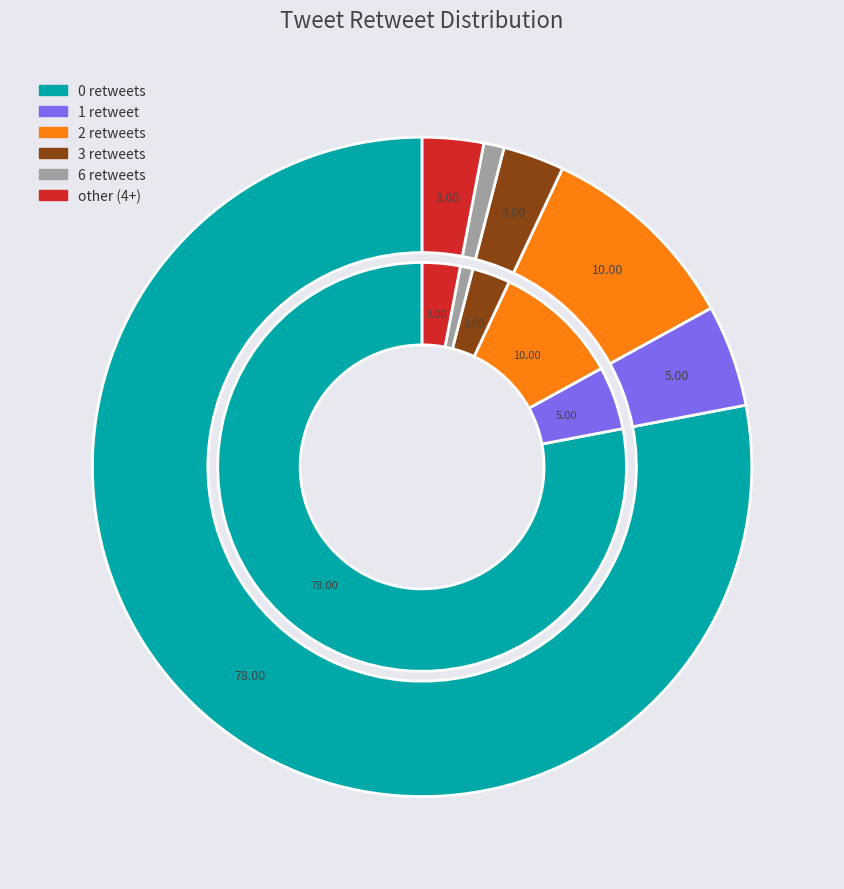

To the nearest percent, what is the average slice percentage?

17%